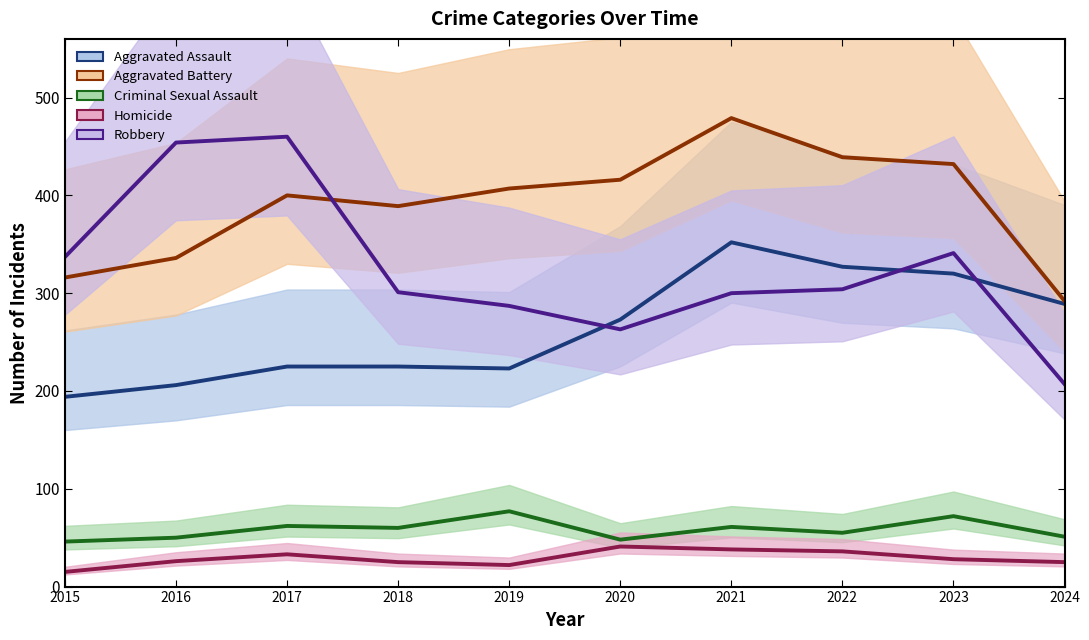

How many data points in Aggravated Battery are above 407?

4